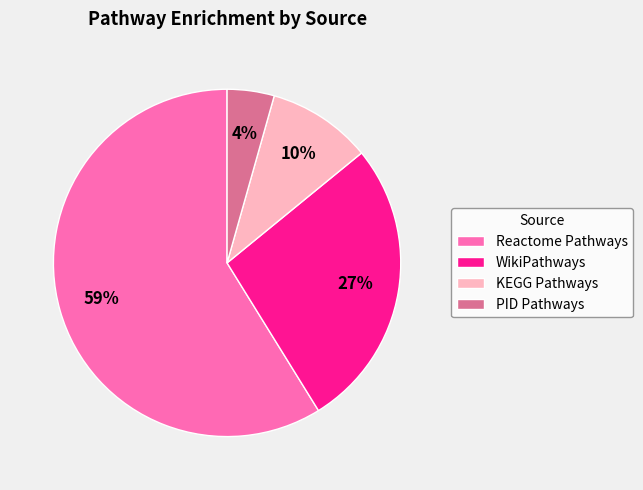

True or false: Reactome Pathways accounts for 51% of the total.

False